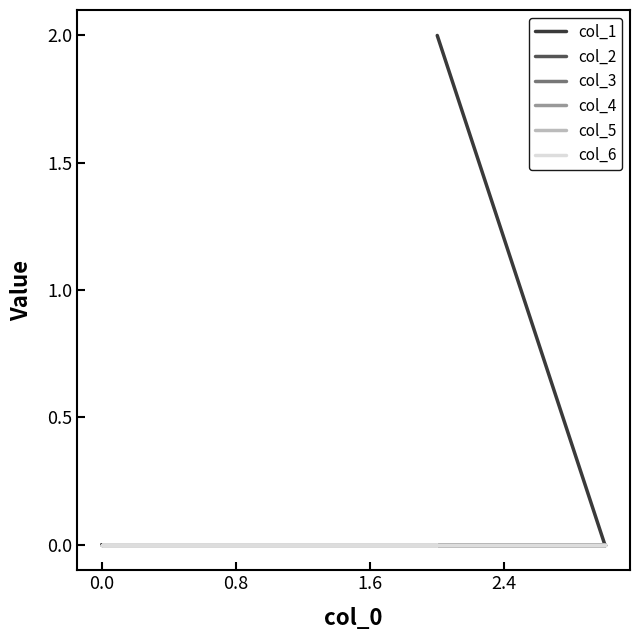

The value of col_4 at 0.0 is 0. True or false?

True